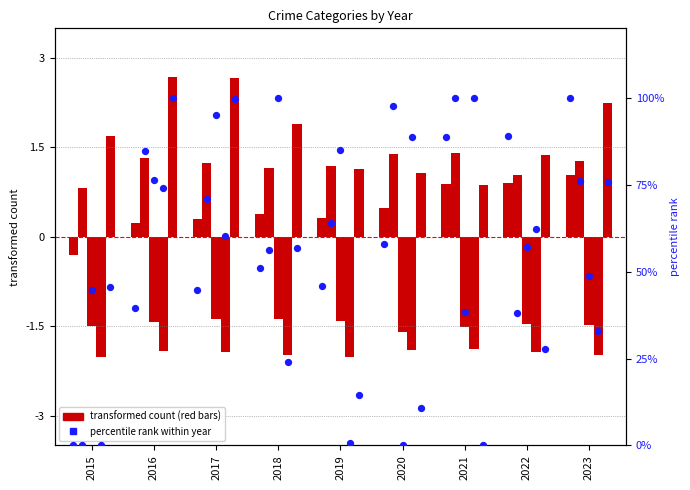

Approximately how many times larger is the value at 2016 compared to 2021?

0.4